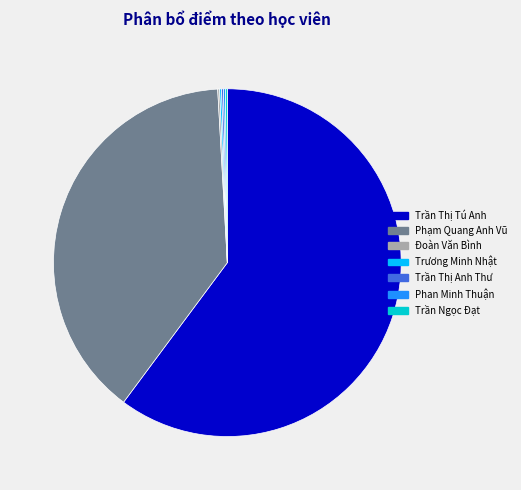

Does any single category account for the majority?

Yes